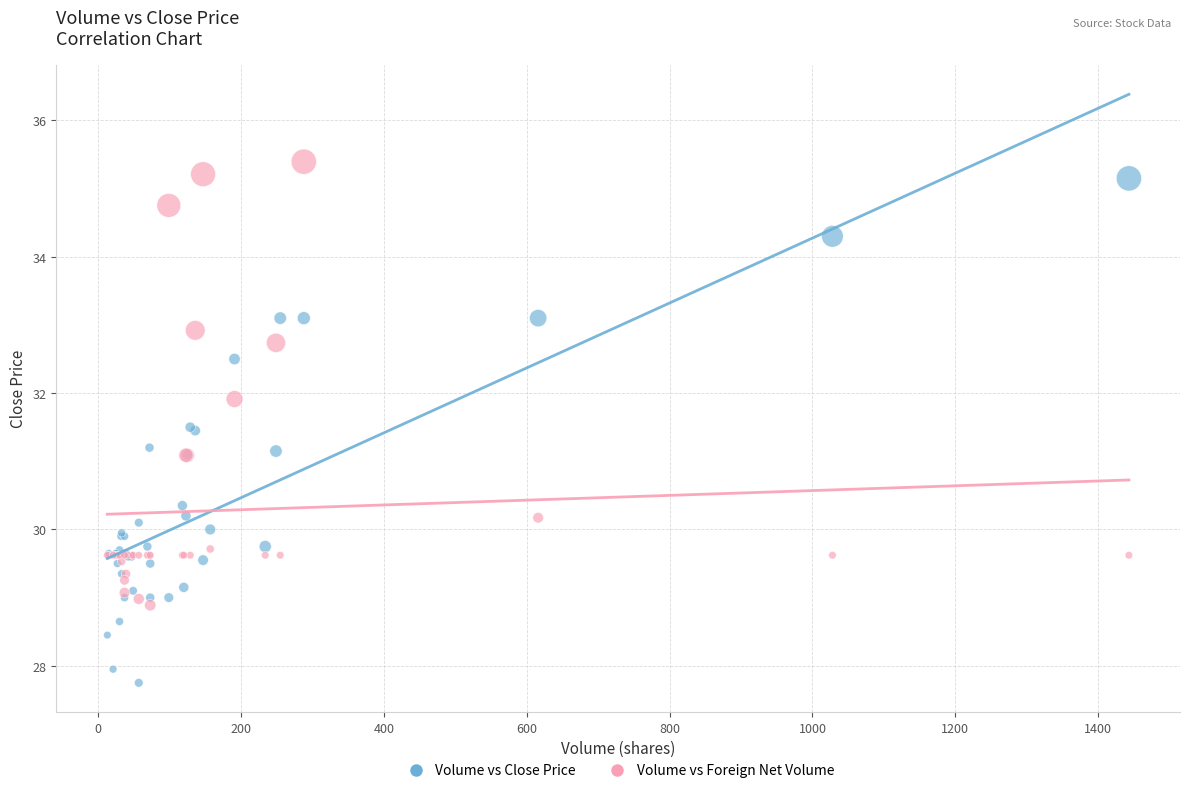

Which series has the largest Y range (max minus min)?

Volume vs Close Price